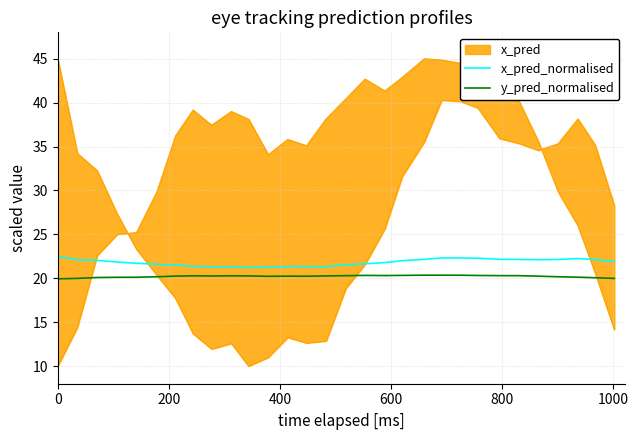

At how many categories does at least one series exceed 21?

30